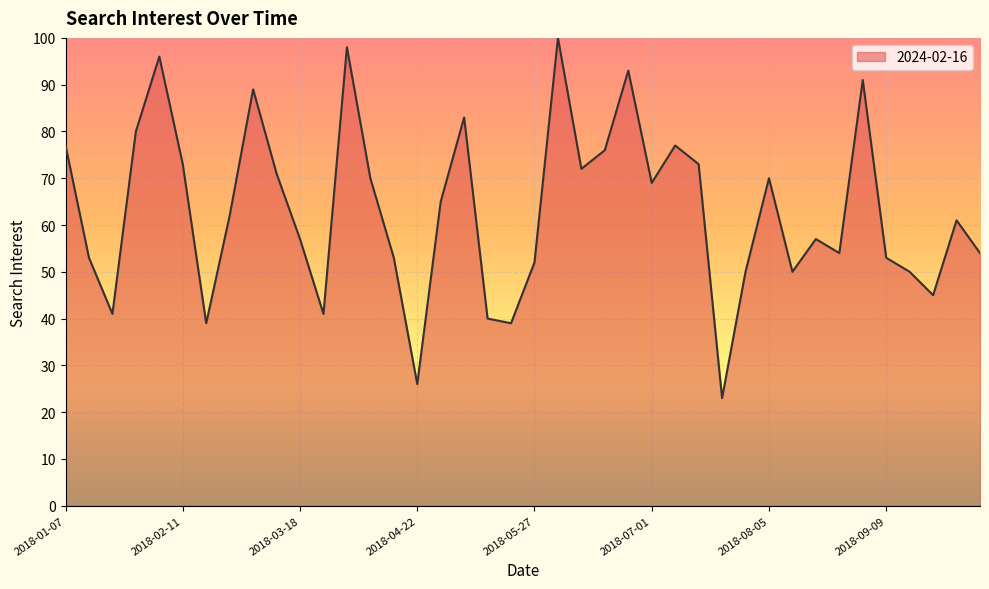

What is the smallest value displayed?

23